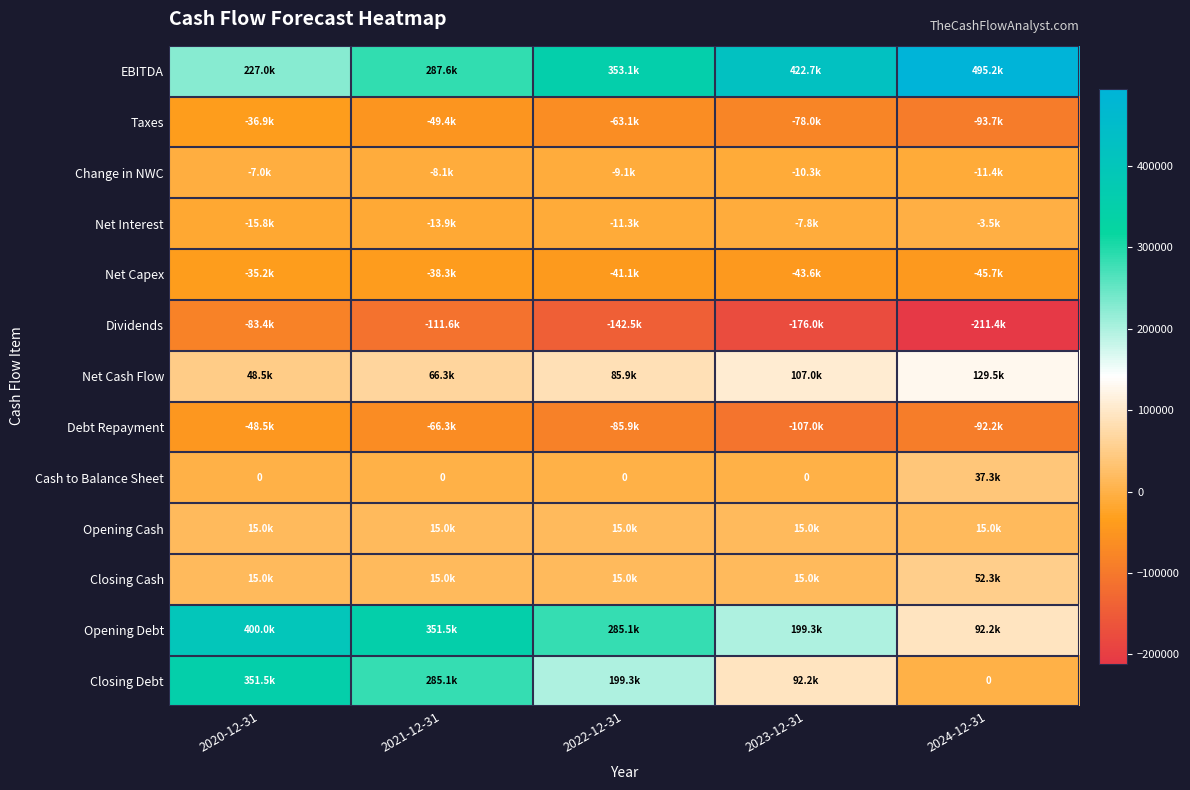

Between 2022-12-31 and 2020-12-31, which is larger?

2022-12-31